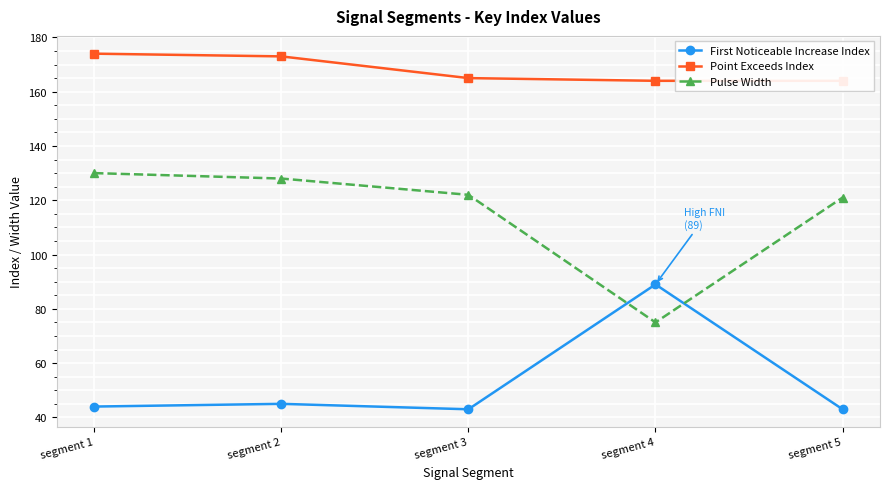

At how many categories does at least one series exceed 96?

5